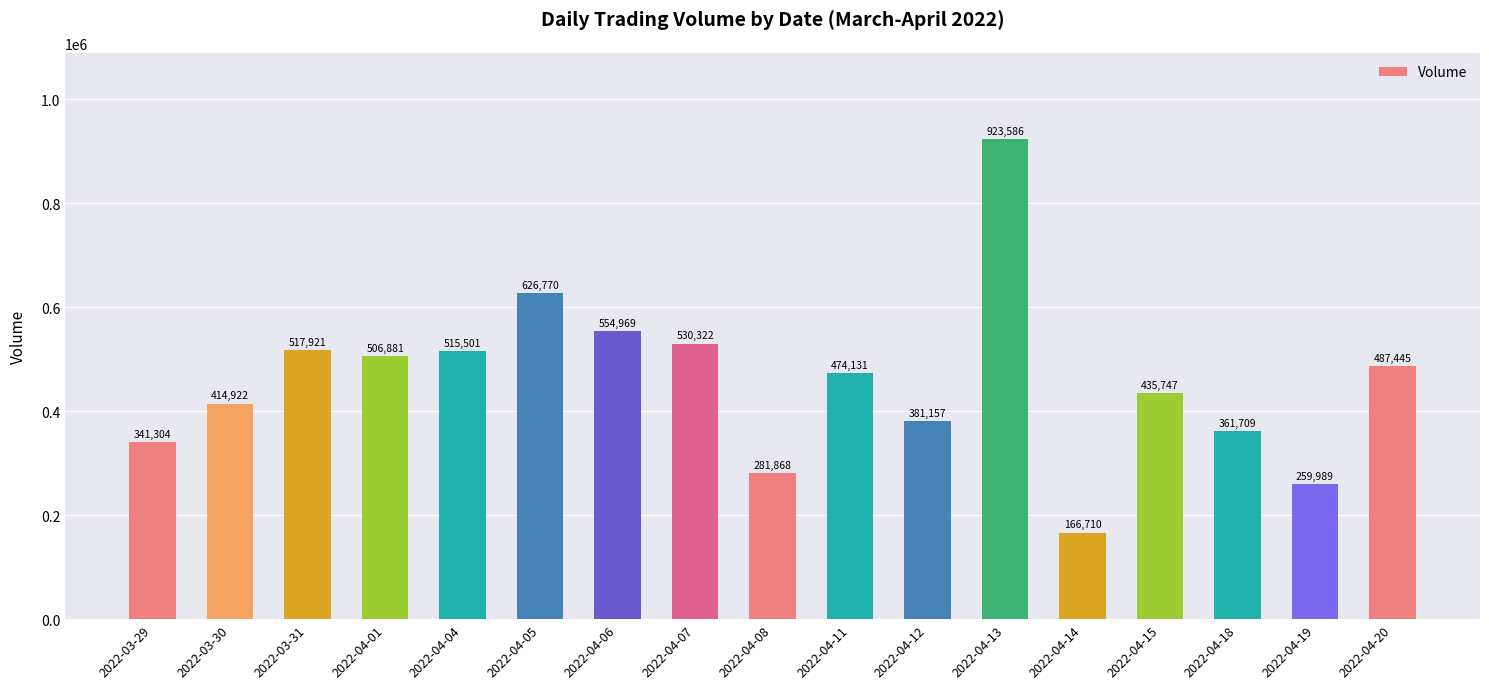

What is the value of the 15th bar from the left?

361709